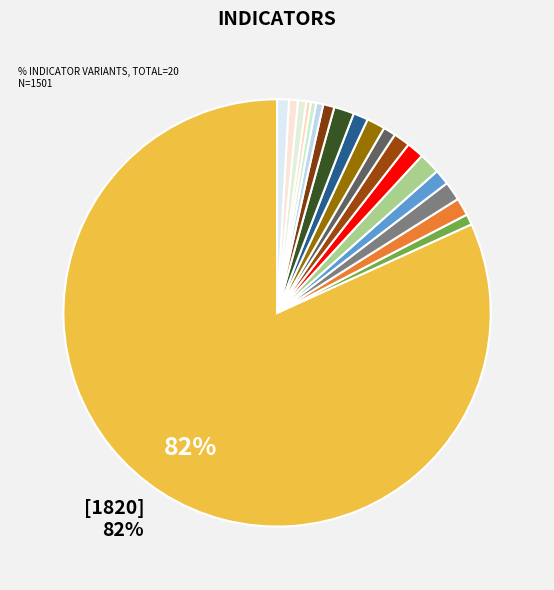

Count the number of slices in the pie.

19